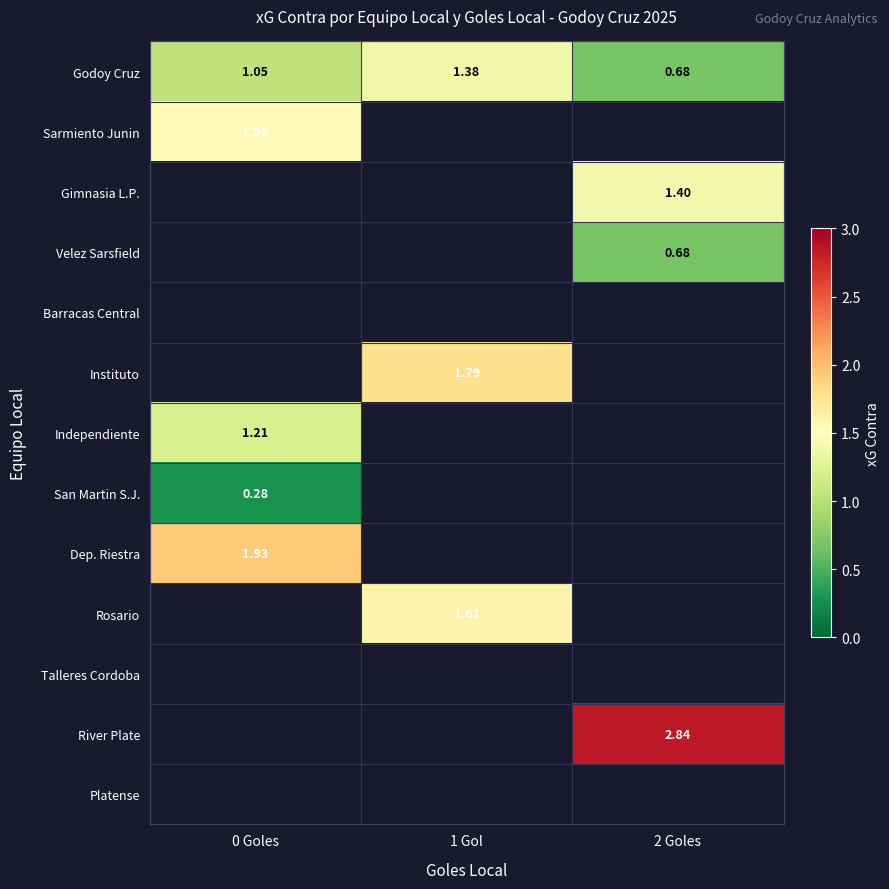

Count the number of data series in this chart.

13